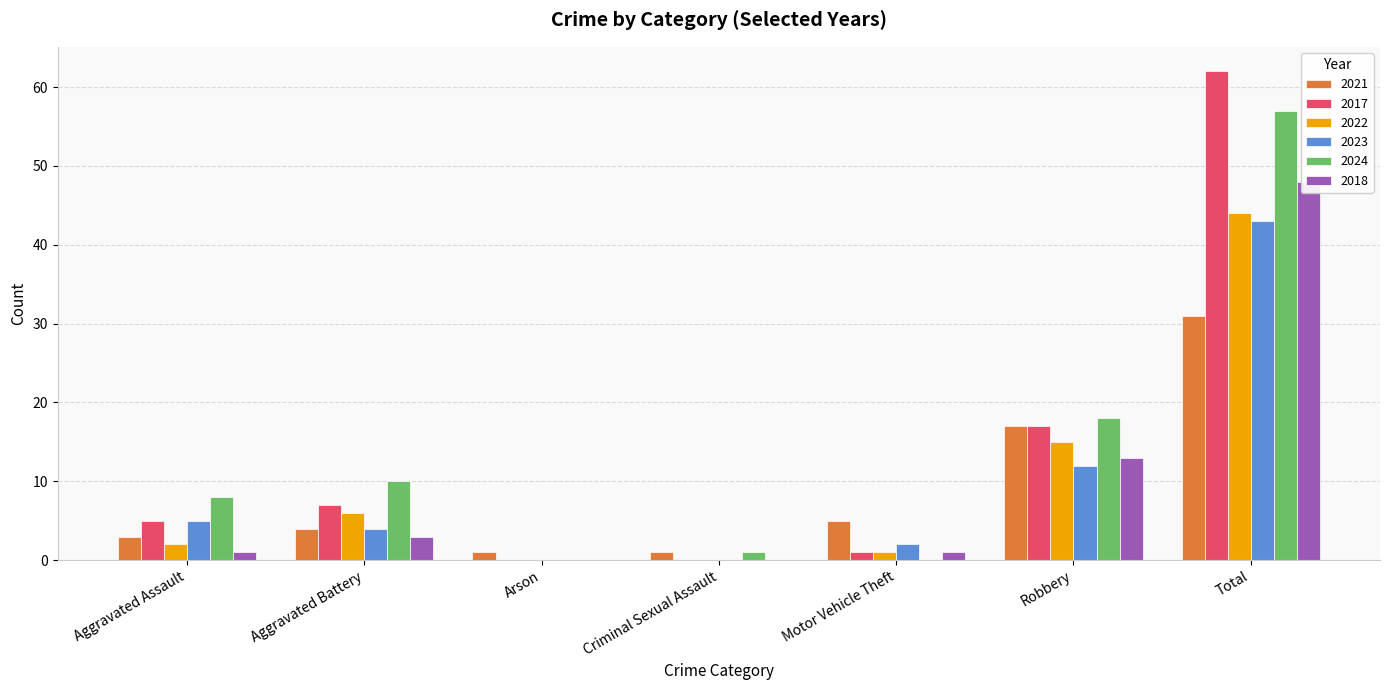

Does the chart contain stacked bars?

No